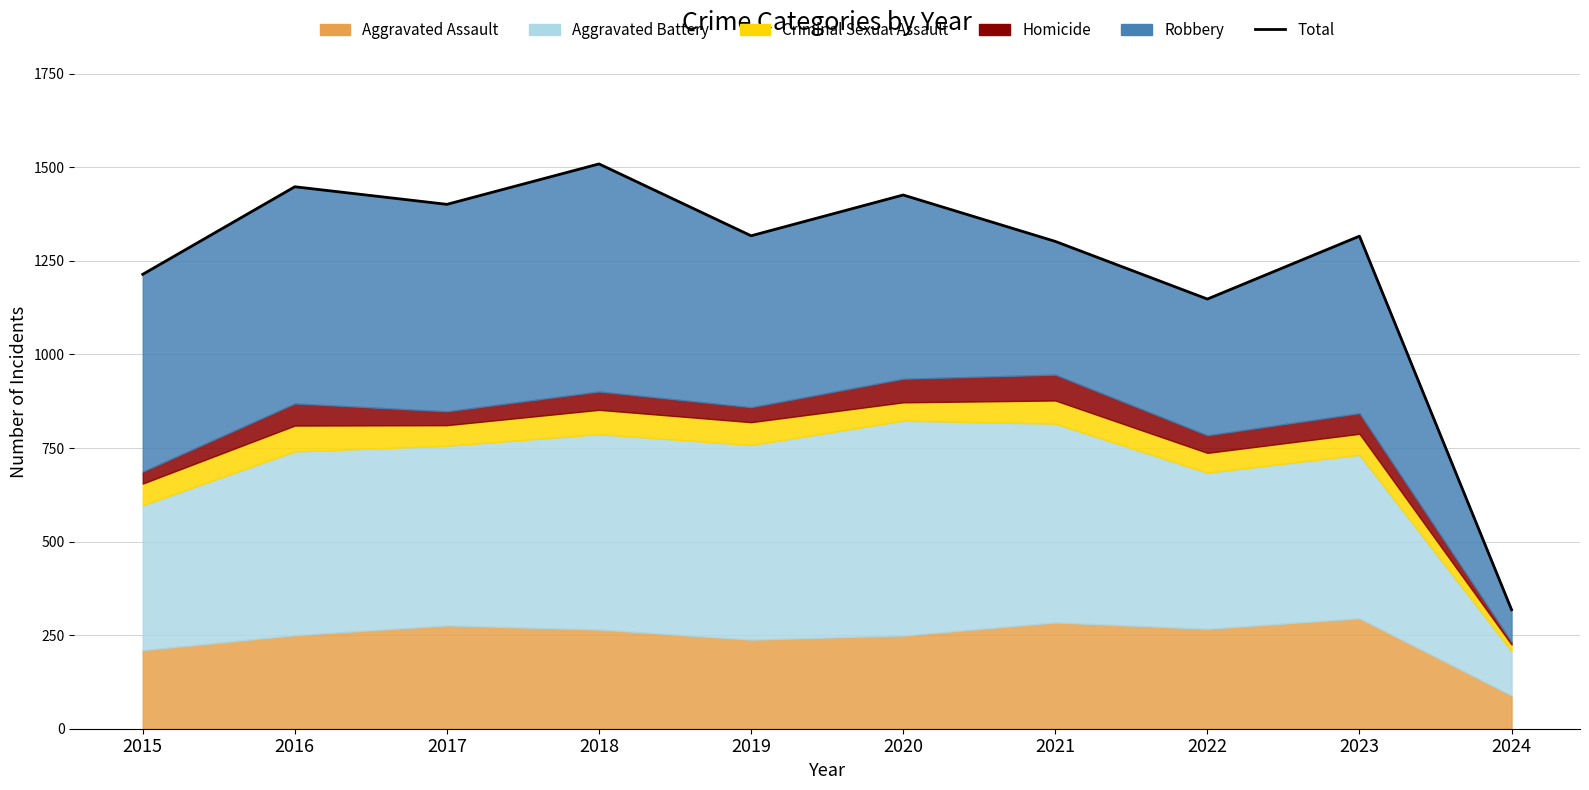

What is the minimum value shown in the chart?

318